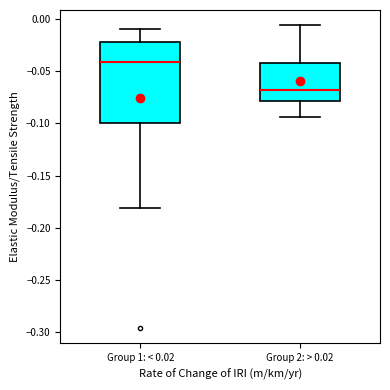

Which box is the tallest, from its lower edge to its upper edge?

Group 1: < 0.02